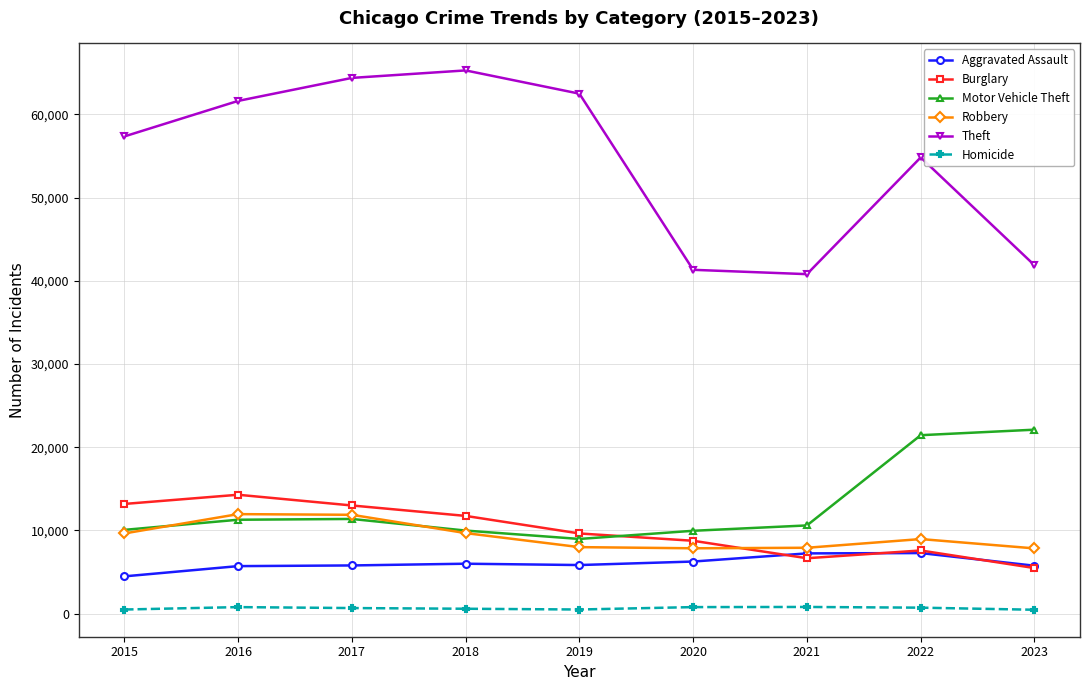

True or false: Homicide and Burglary cross at least once.

False